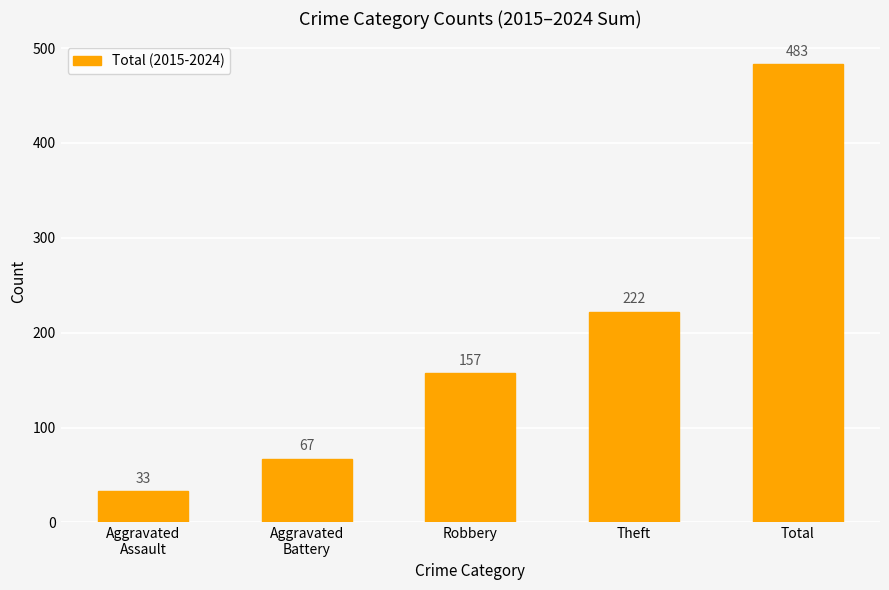

Does the chart contain stacked bars?

No